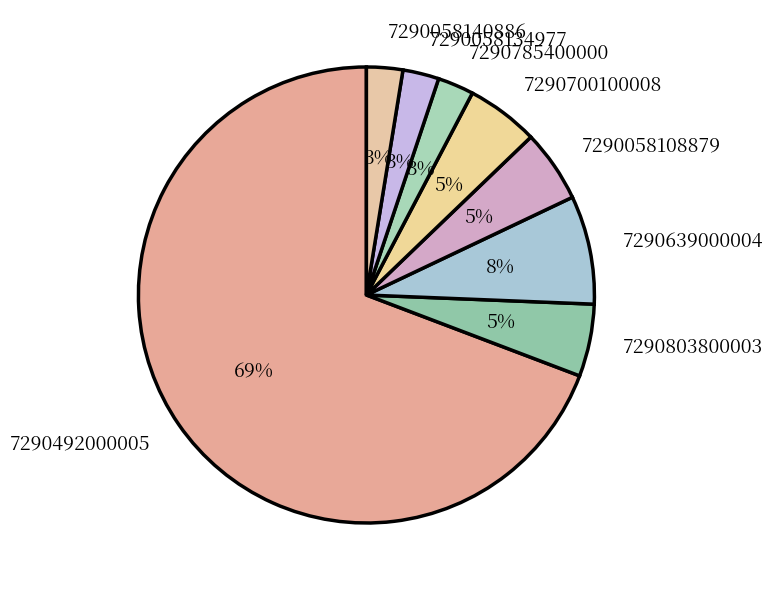

To the nearest percent, what percentage of the pie is 7290058140886?

3%